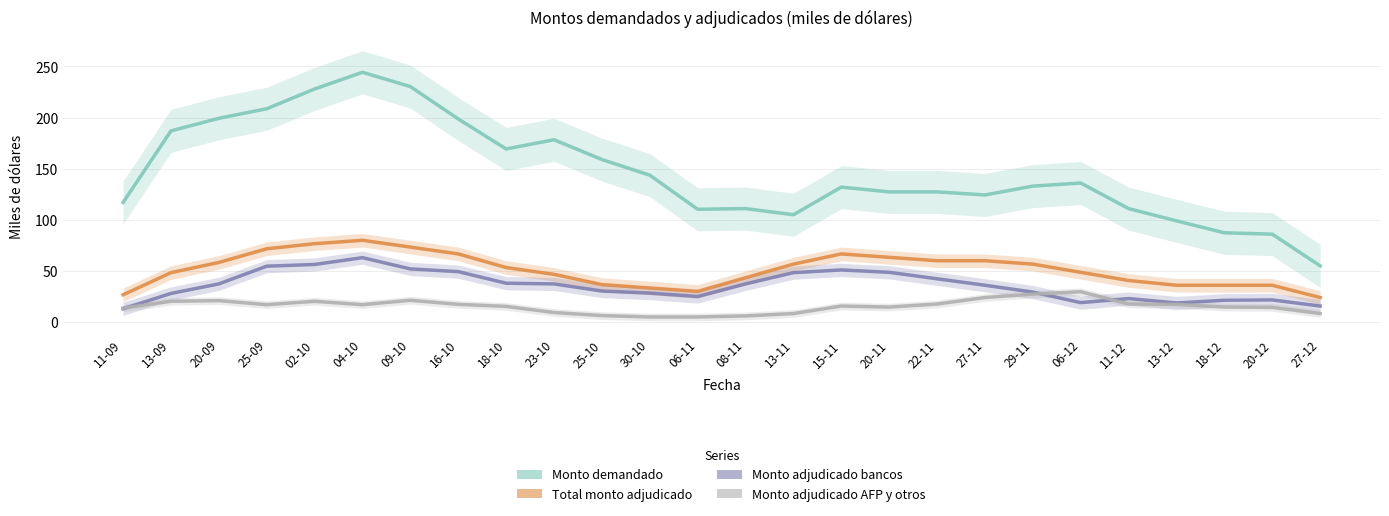

Which series changed the most between 15-11 and 29-11?

Monto adjudicado bancos